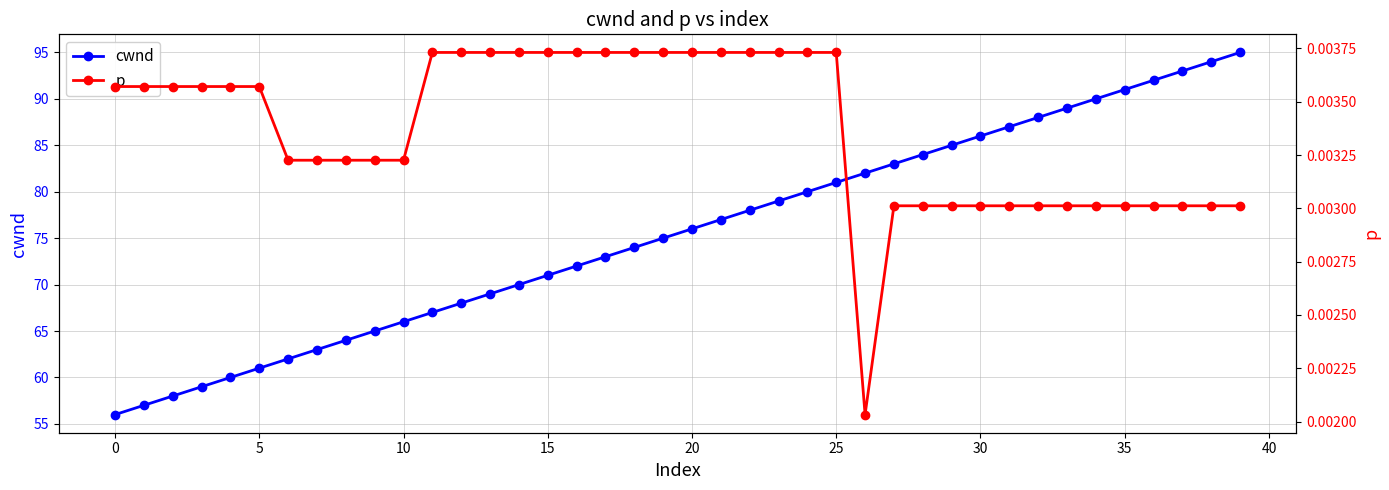

True or false: cwnd has a value of 71 at 15.

True